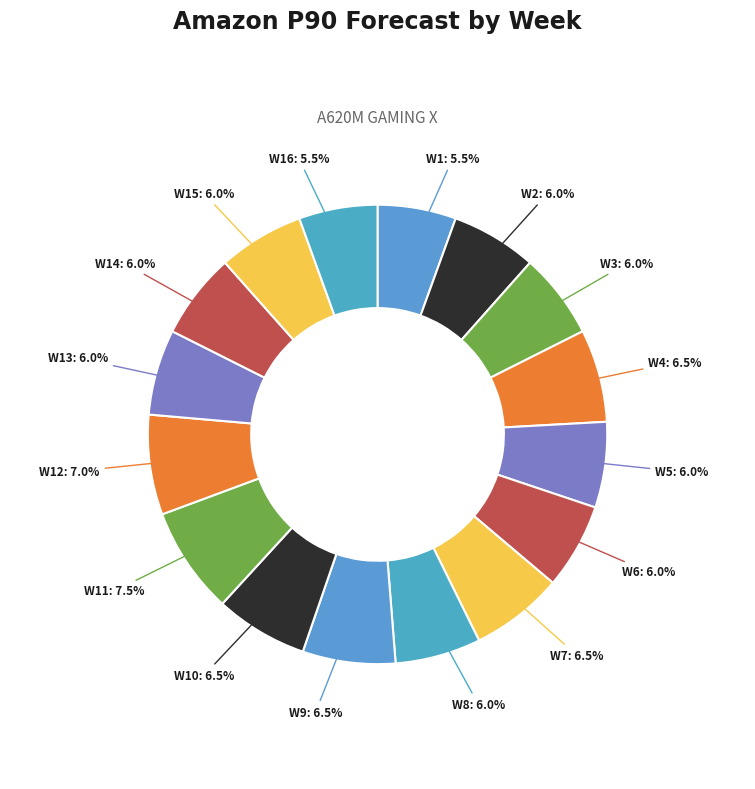

How many slices are in this pie chart?

16